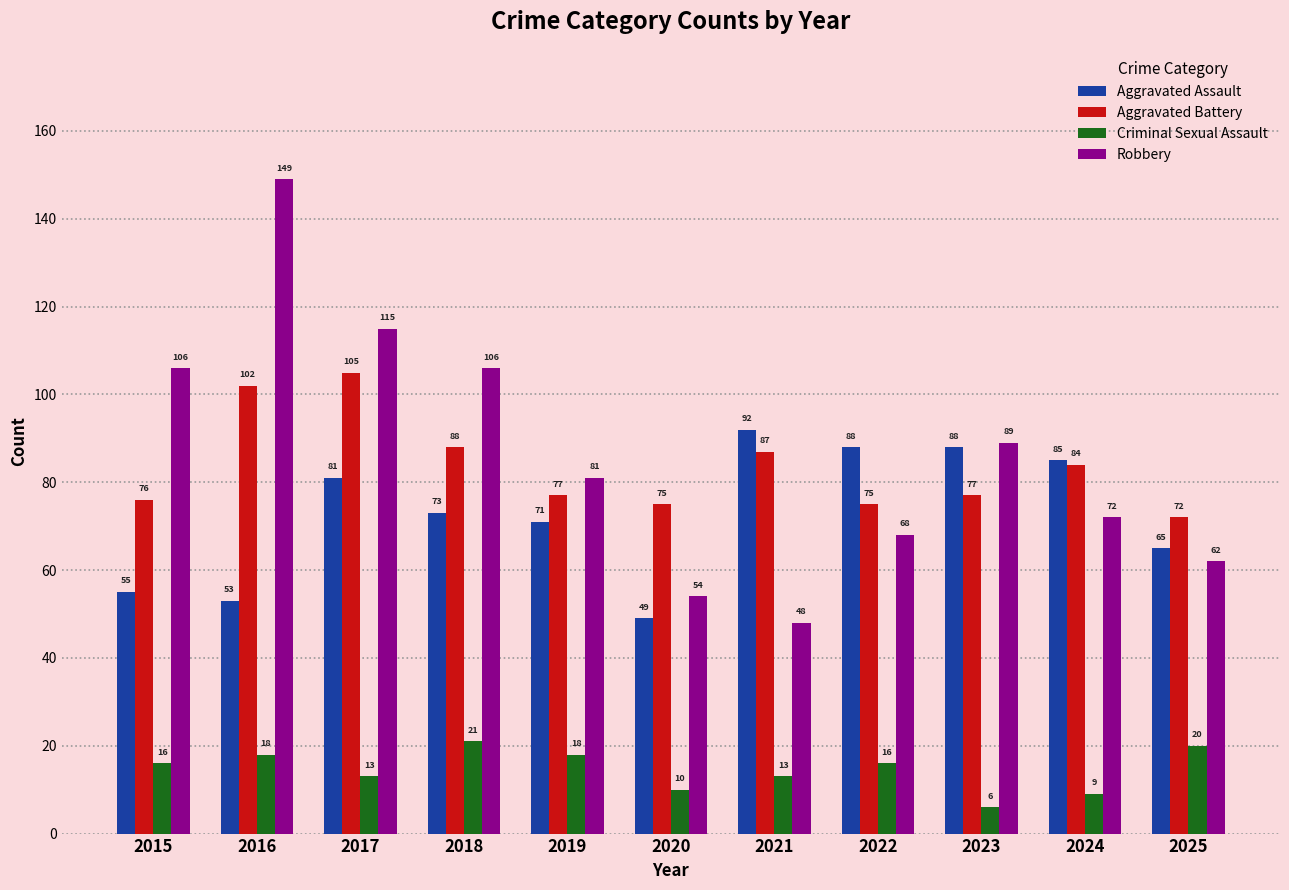

Between 2019 and 2022, which series saw the biggest shift?

Aggravated Assault